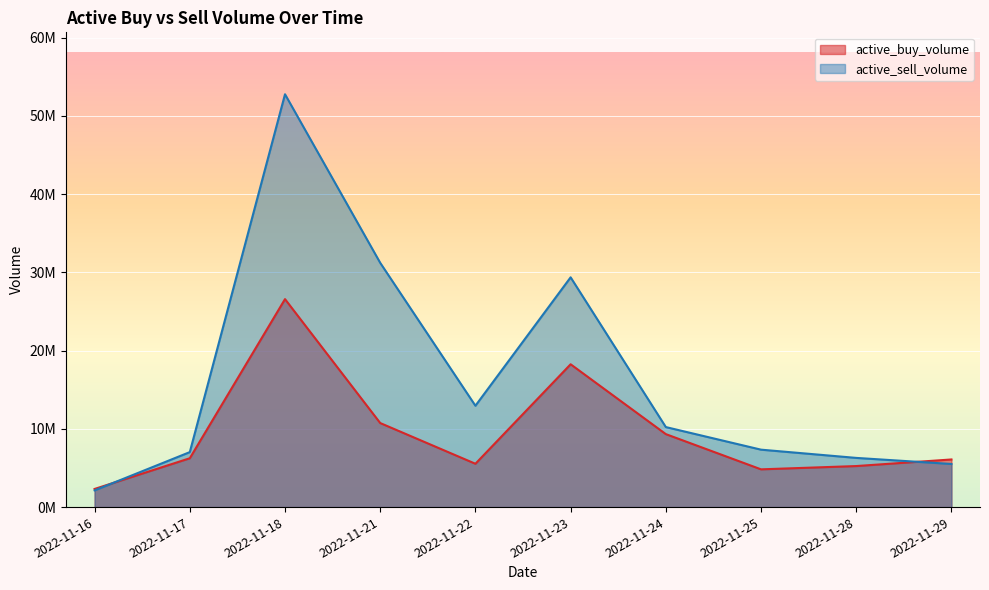

What is the sum of all active_buy_volume values?

95164531